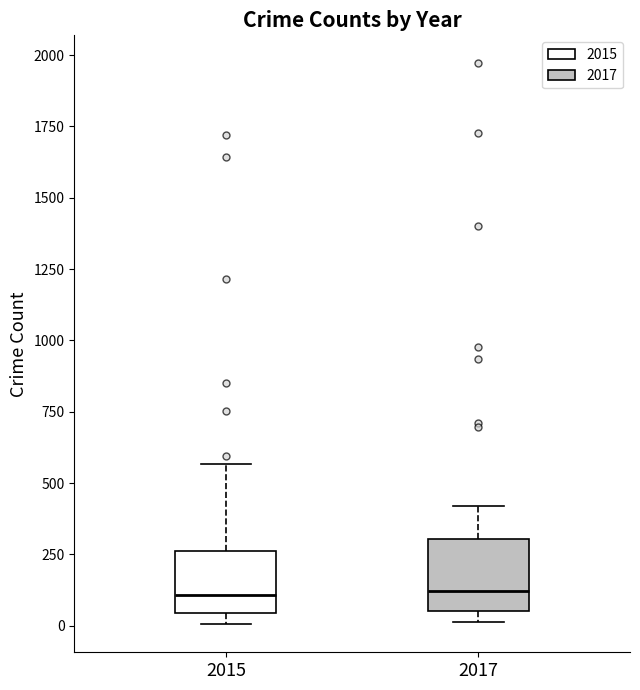

Reading left to right, read every box against the y-axis: the position of its median line, the range the box covers, and the ends of its whiskers. The values are not printed on the chart, so give them approximately, as read against the axis.

2015: median 100, box 50 to 250, whiskers 0 to 550
2017: median 100, box 50 to 300, whiskers 0 to 400